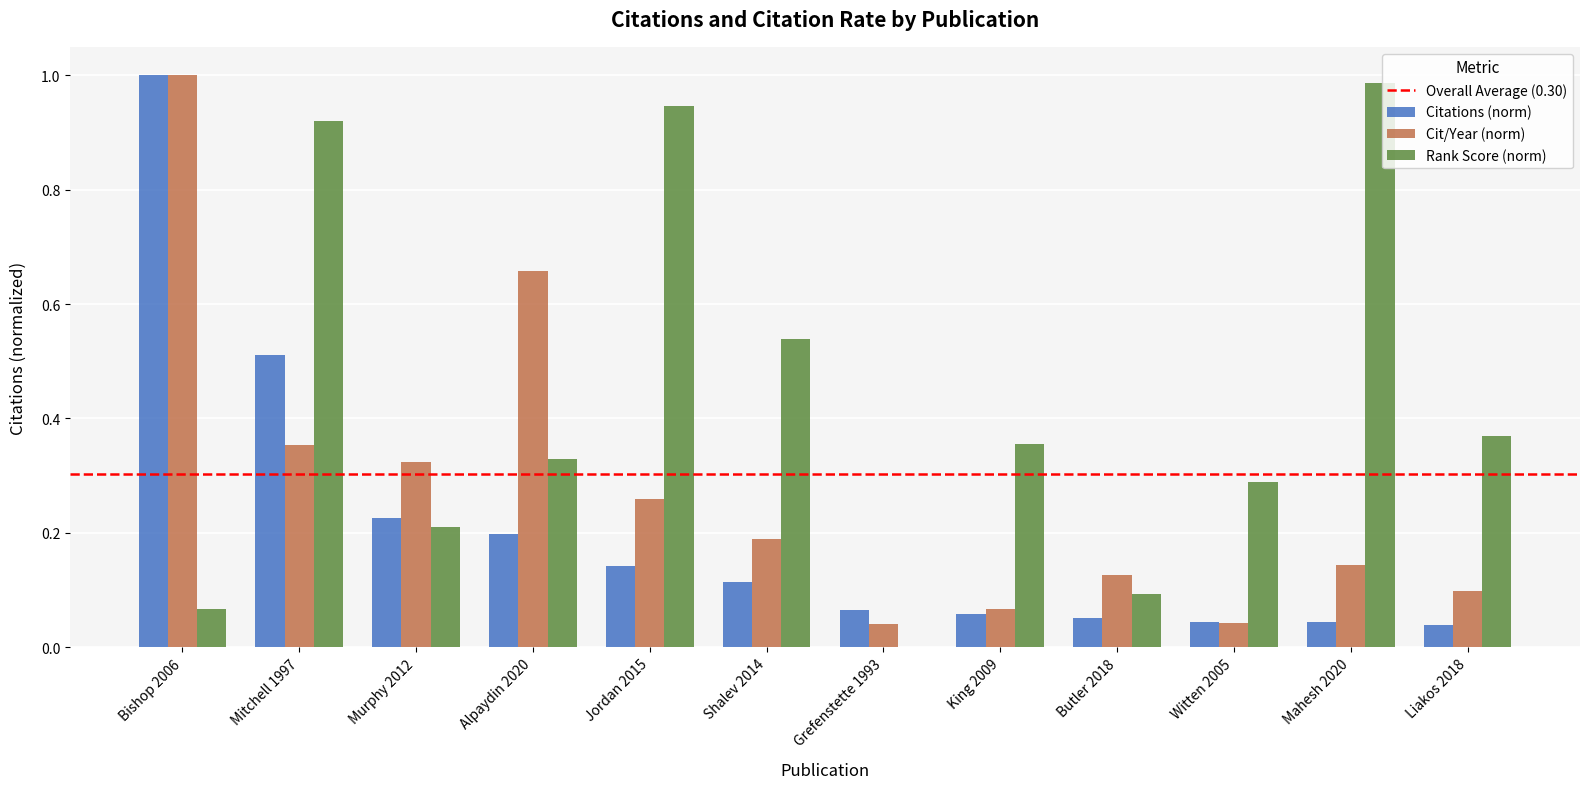

The Rank Score (norm) series shows 0.3 at Murphy 2012. True or false?

False